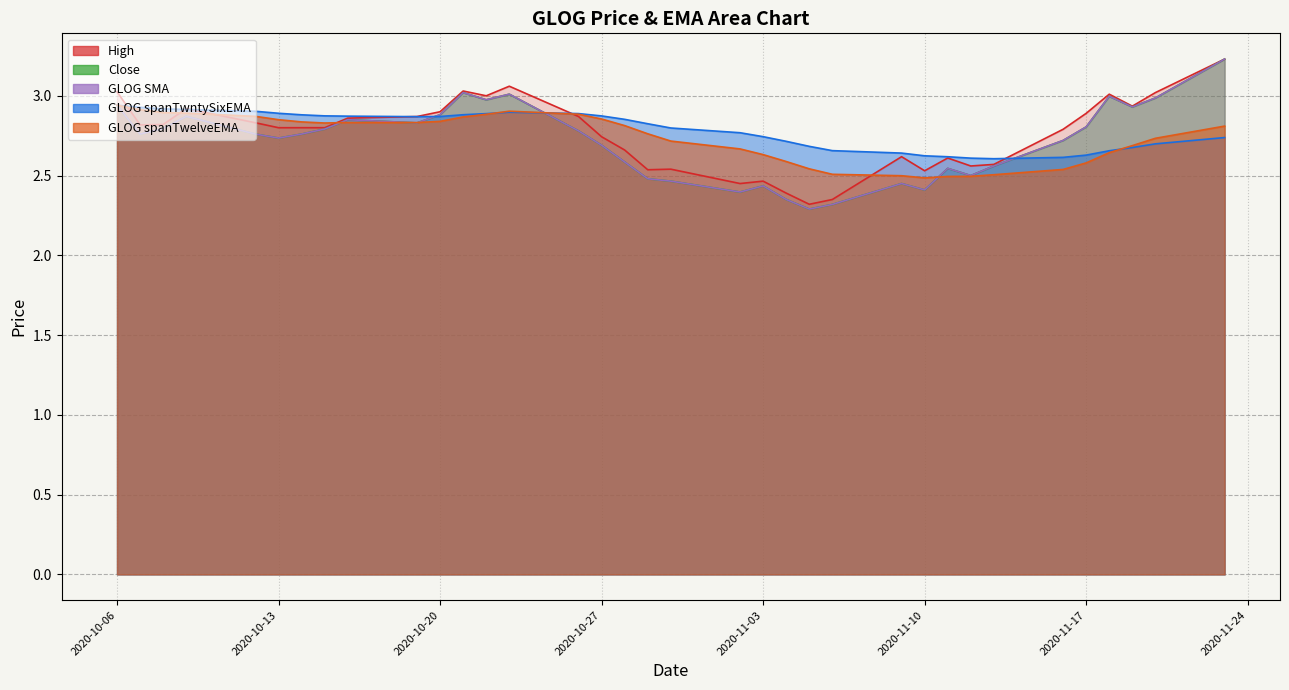

What is the difference between the Close values at 2020-11-17 and 2020-11-18?

0.2